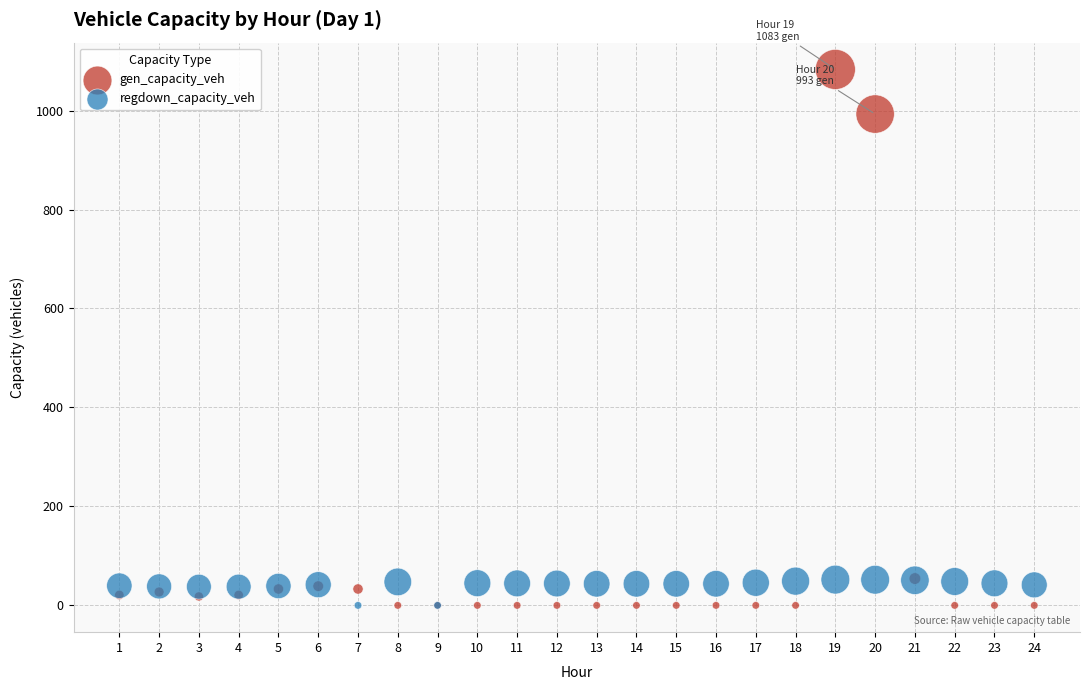

In the gen_capacity_veh series, what Y value is closest to 541?

992.9